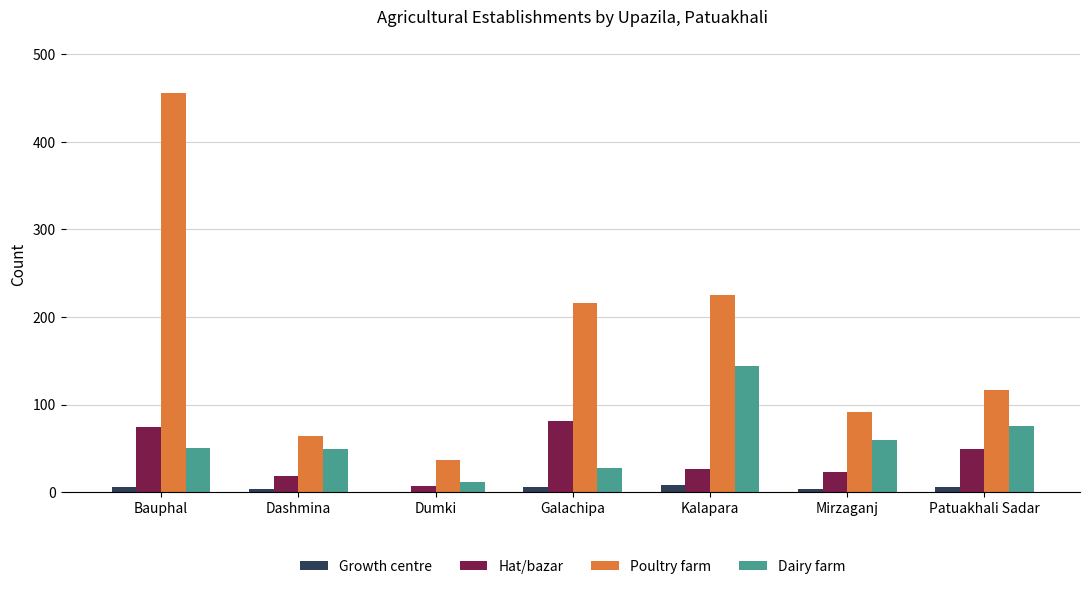

Which series has the largest total across all categories?

Poultry farm